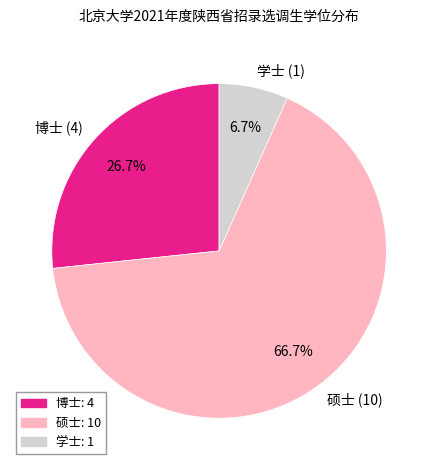

Which category has the smallest portion of the pie?

学士